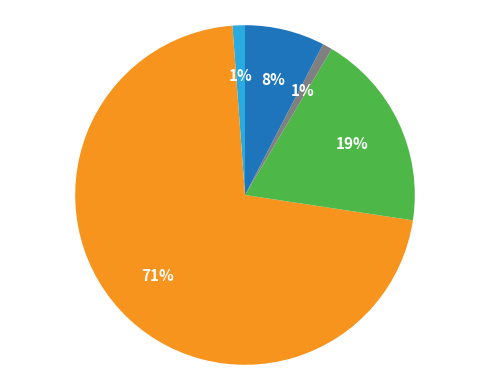

Is there a majority slice in this chart?

Yes